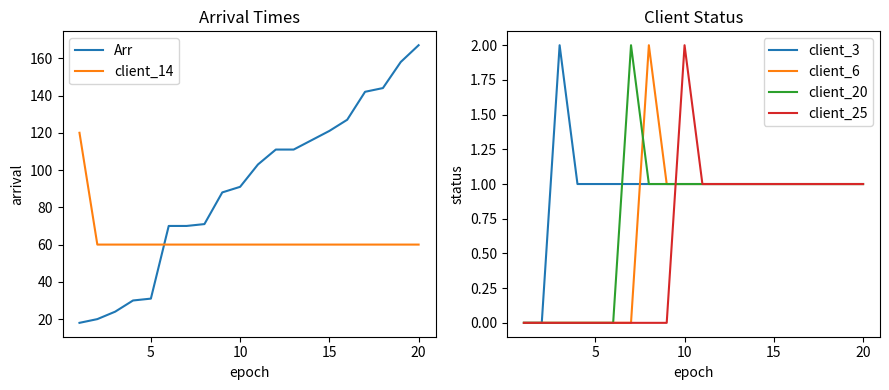

What is the minimum value for Arr?

18